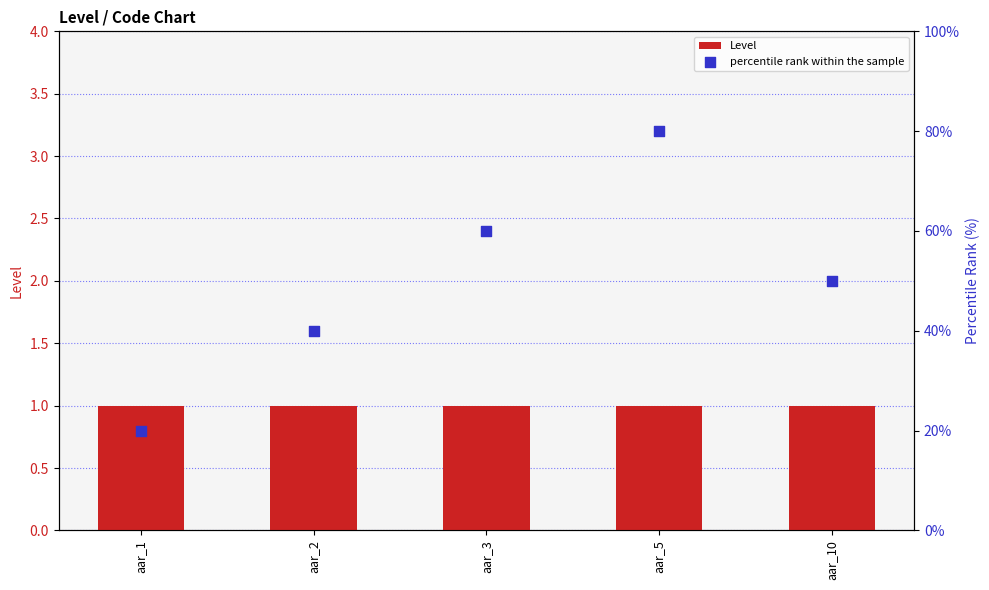

Which series contains the lowest Y value?

Level